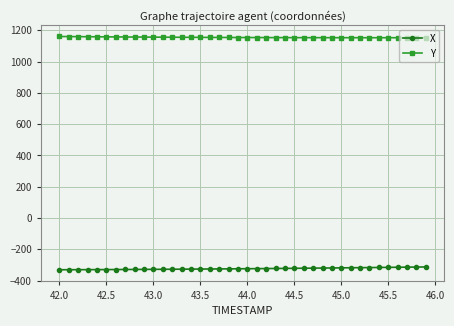

What is the value of the Y point at the 24th from the left?

1153.0